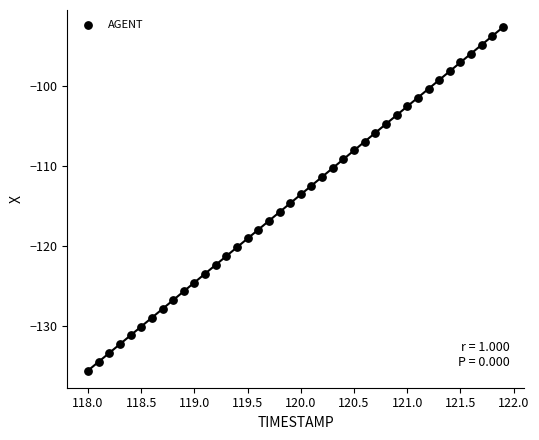

What is the range of Y values (max minus min)?

42.9